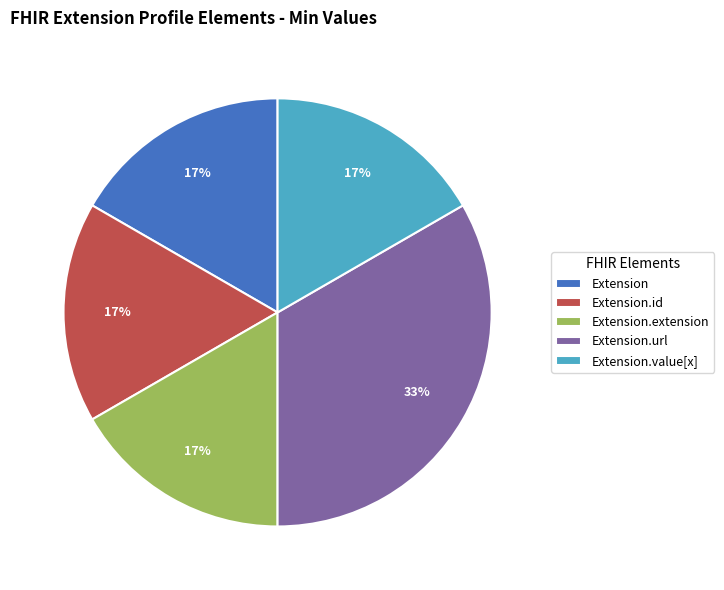

Count the number of slices in the pie.

5